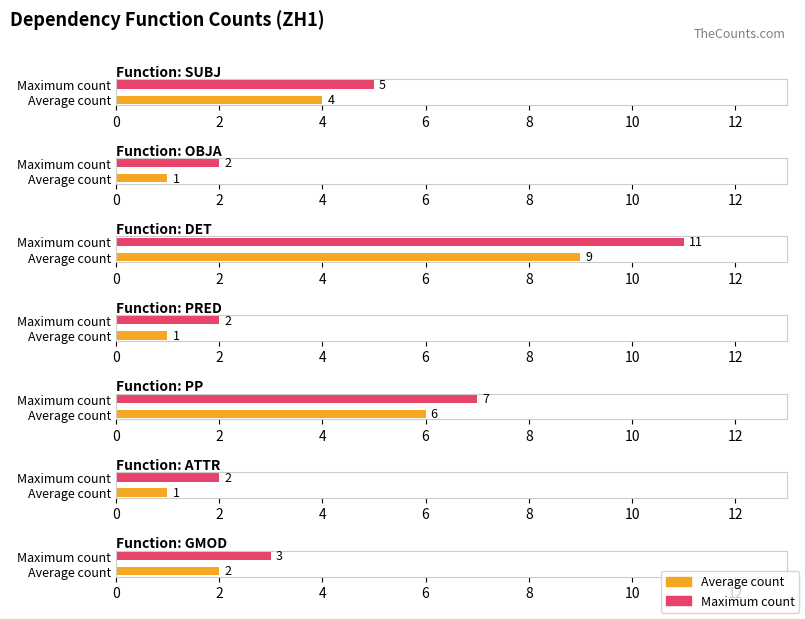

What is the label of the 7th bar from the right?

SUBJ